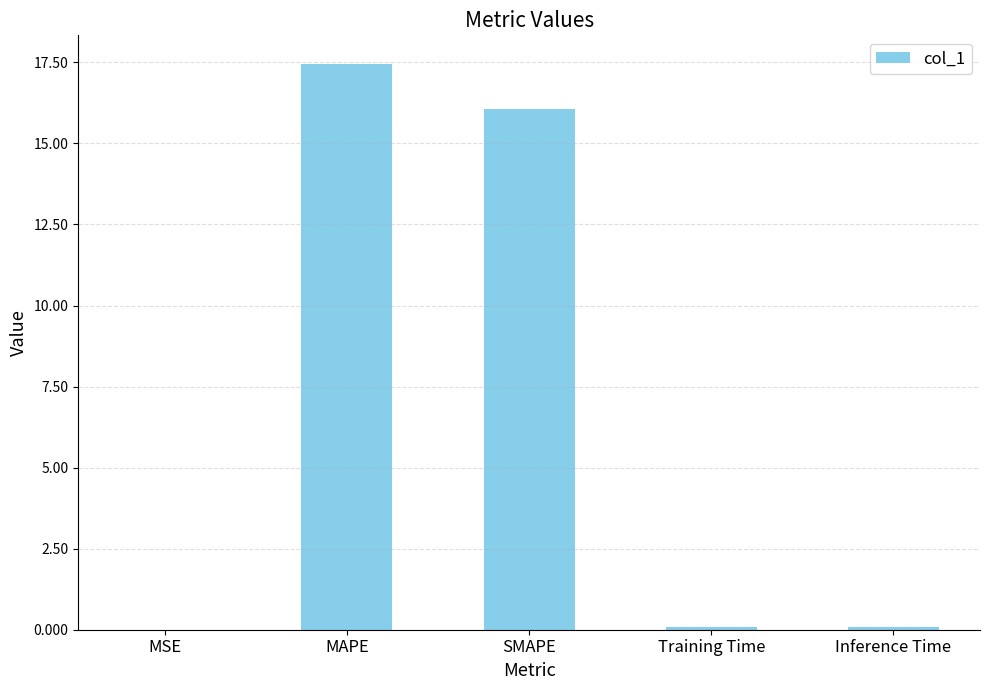

At which category does the chart reach its peak across all series?

MAPE